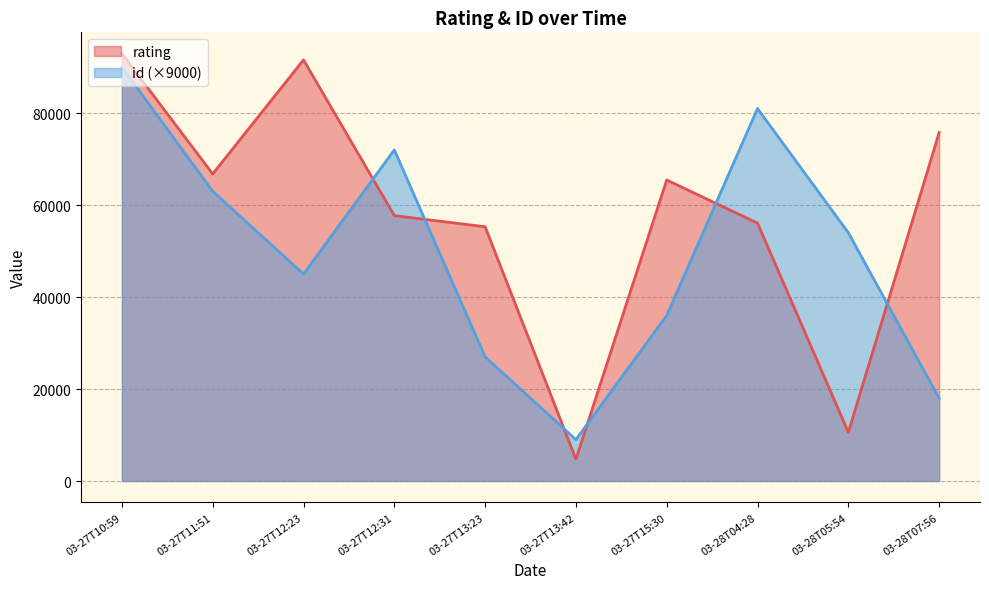

What is the label of the 9th point from the left?

2022-03-28T05:54:07